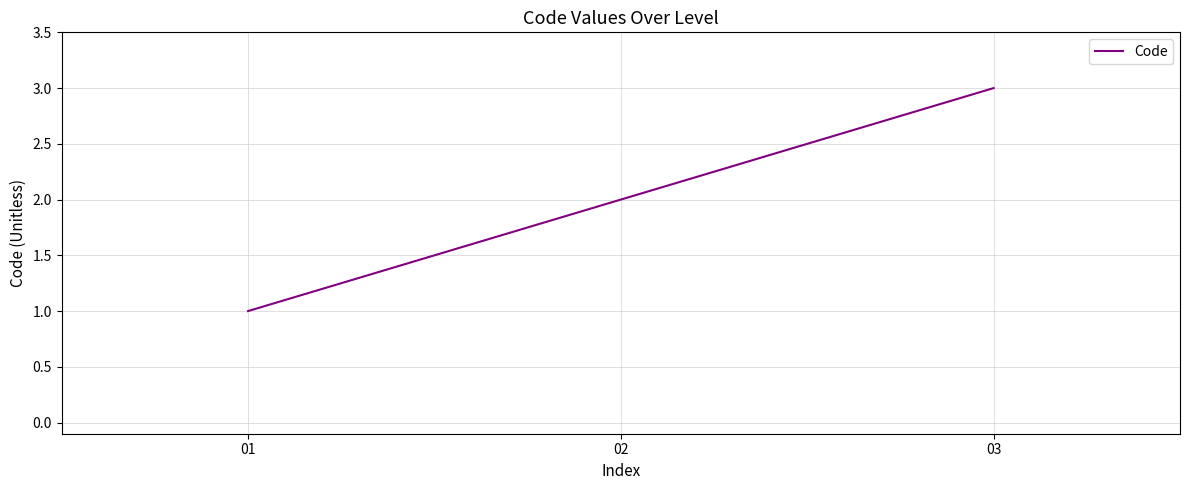

How many distinct data groups are displayed?

1